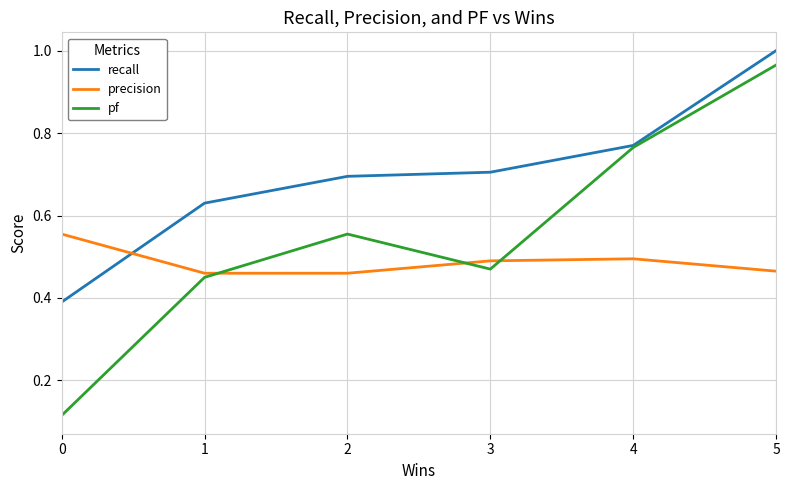

Between which two adjacent categories do precision and recall first intersect?

0 and 1